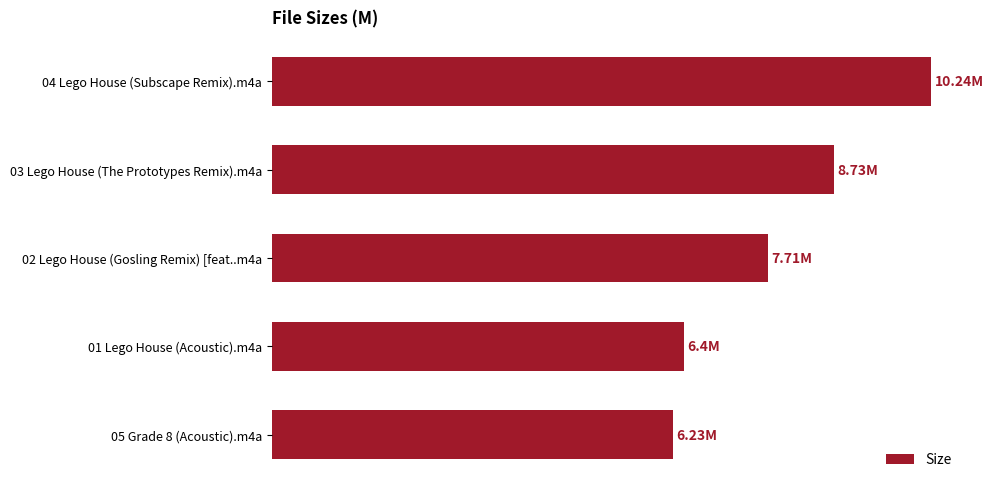

Are the bars horizontal?

Yes